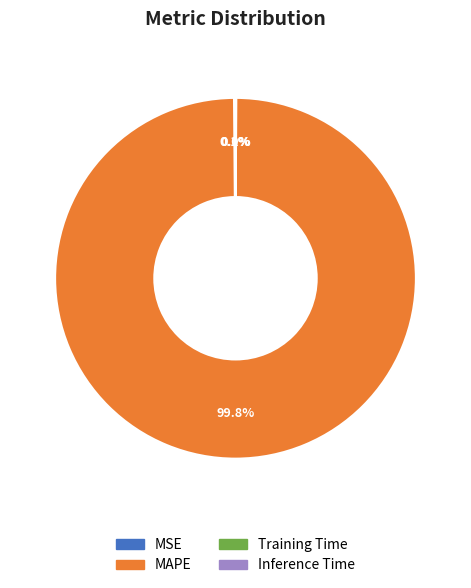

Does any single category account for the majority?

Yes